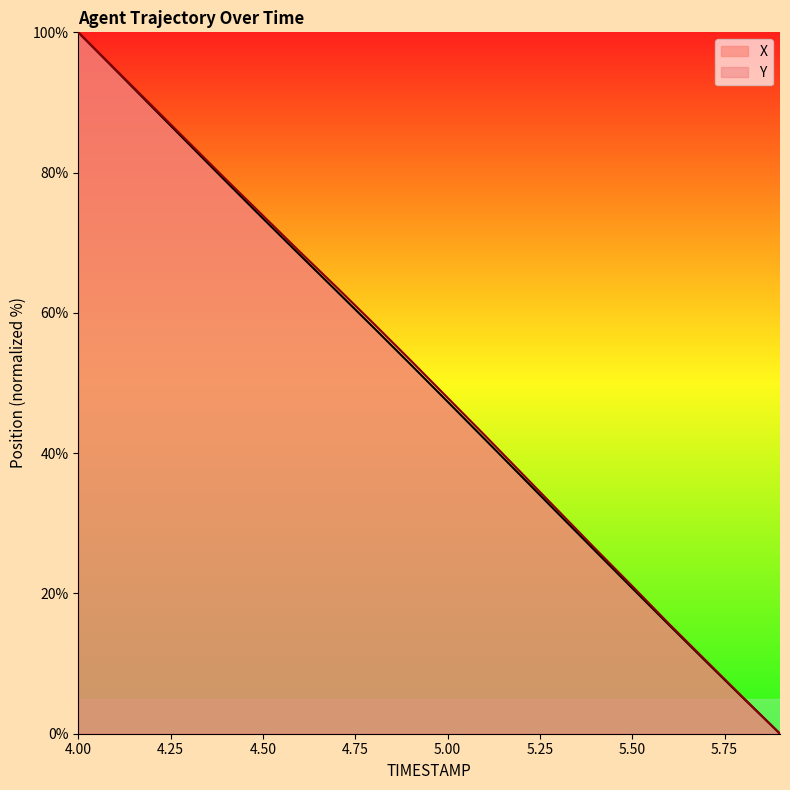

Which series has the largest total across all categories?

Y